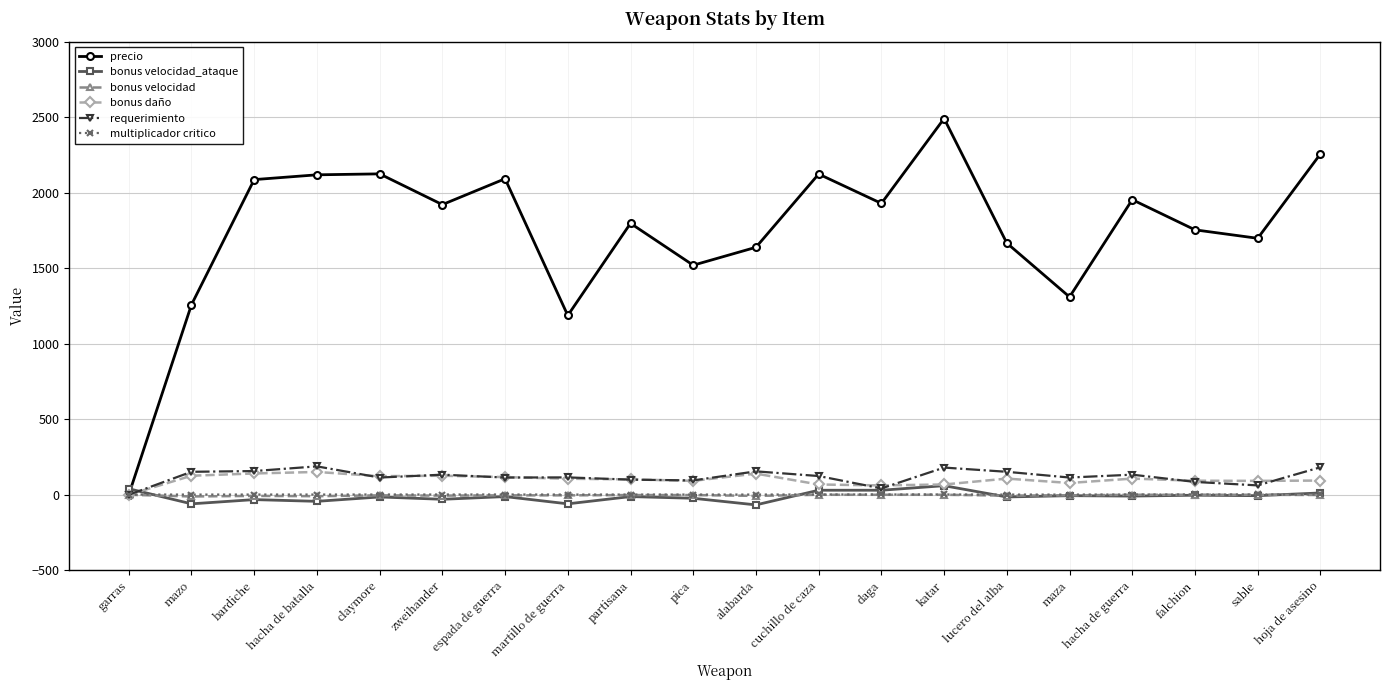

What is the maximum value for requerimiento?

188.0